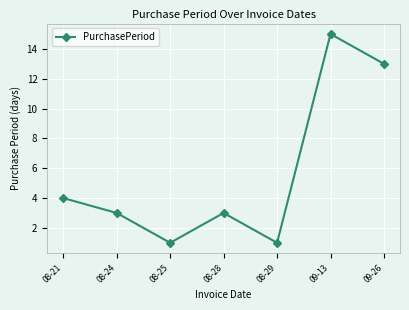

At which label does the data first exceed 3?

08-21